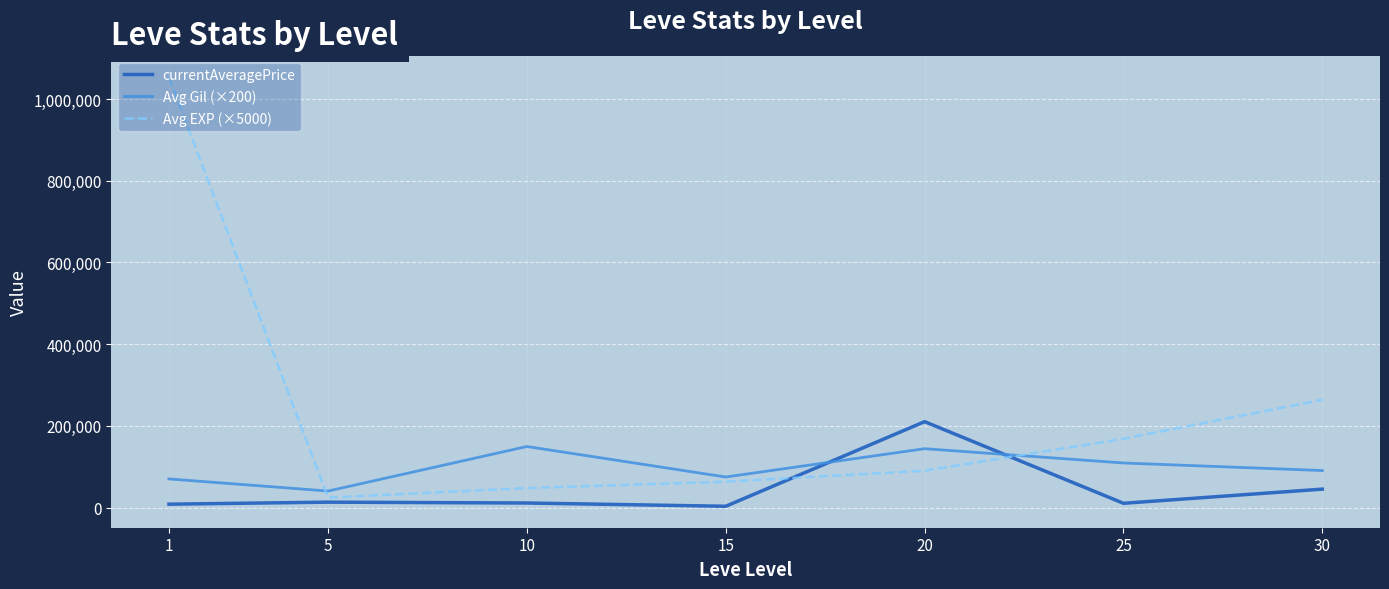

Rank the categories by Avg EXP (×5000) value from highest to lowest.

1, 30, 25, 20, 15, 10, 5